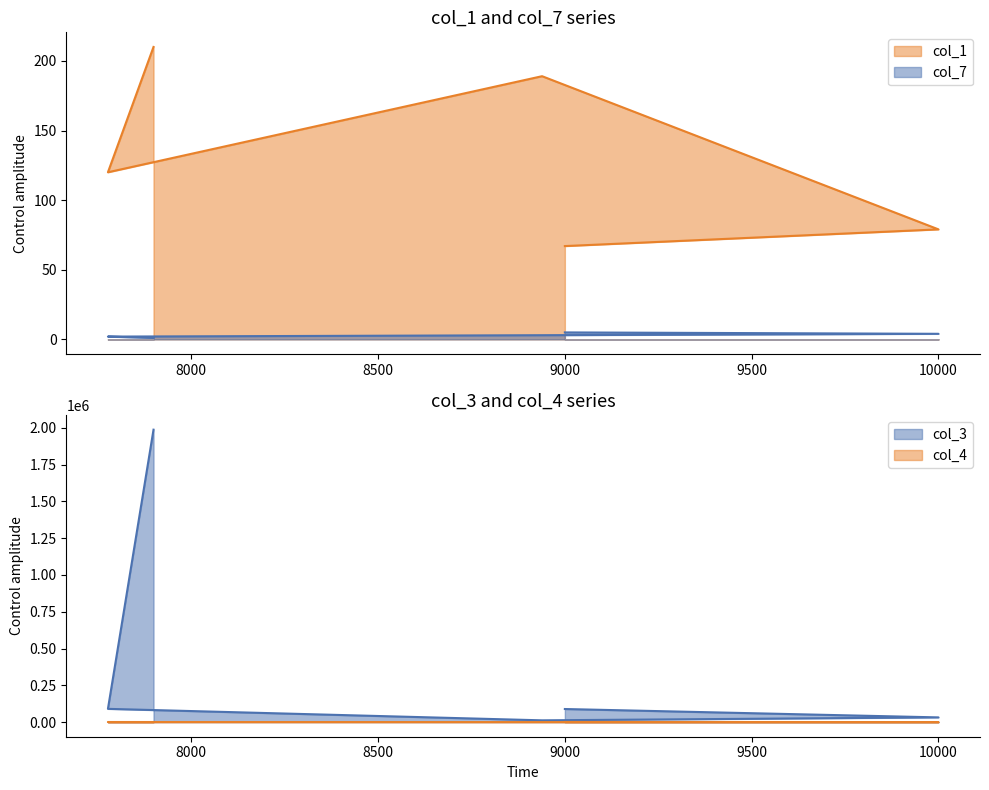

True or false: col_4 has a value of 368 at 7777.

False